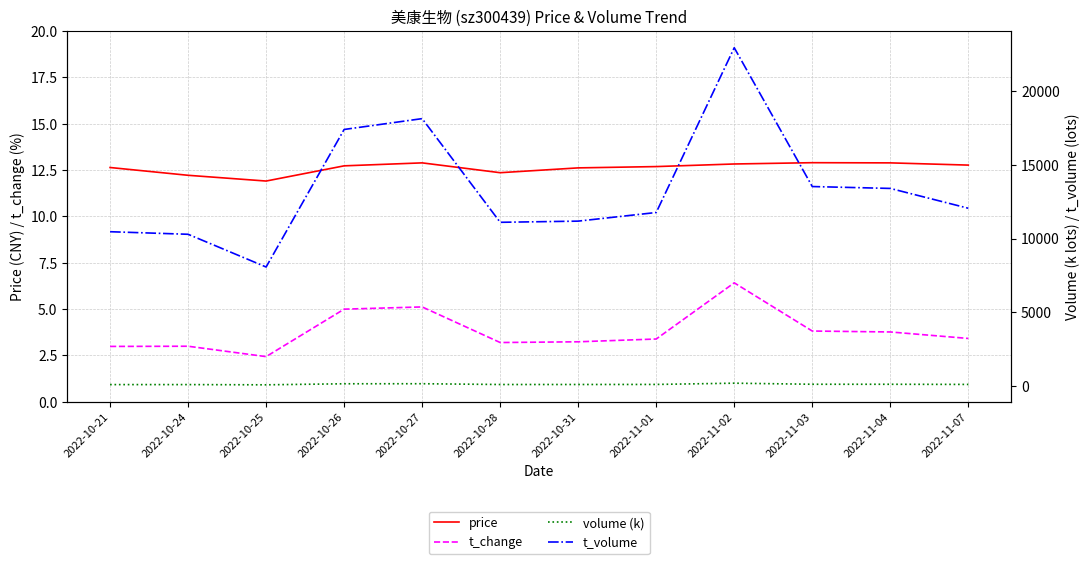

Read the price value at 2022-10-24.

12.2